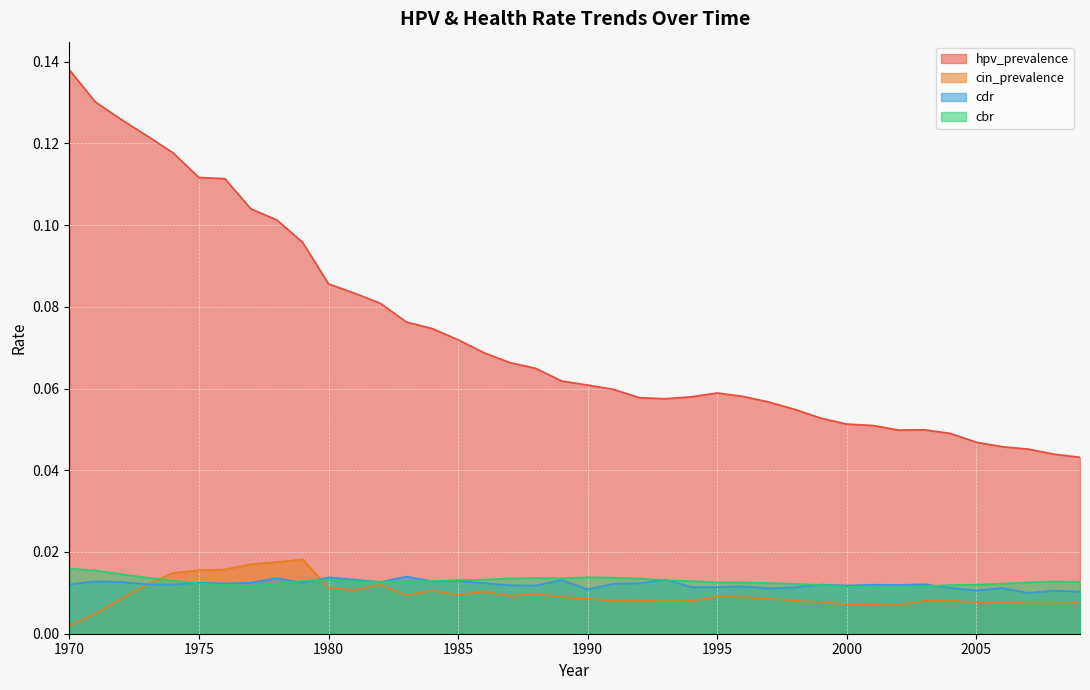

Does the chart display data point markers on the line(s)?

No